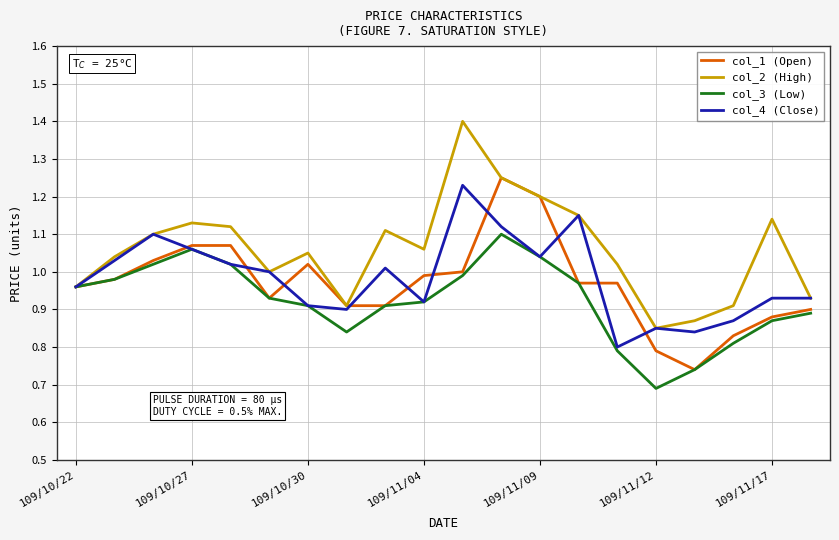

Which series has the largest total across all categories?

col_2 (High)